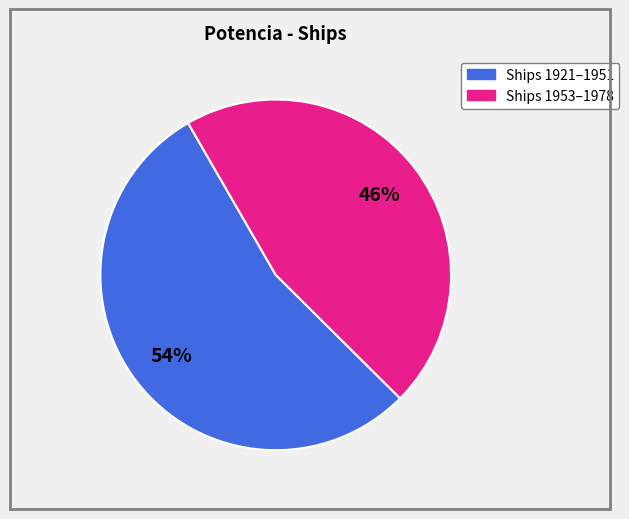

To the nearest percent, what is the difference between the largest and smallest slice percentages?

8%